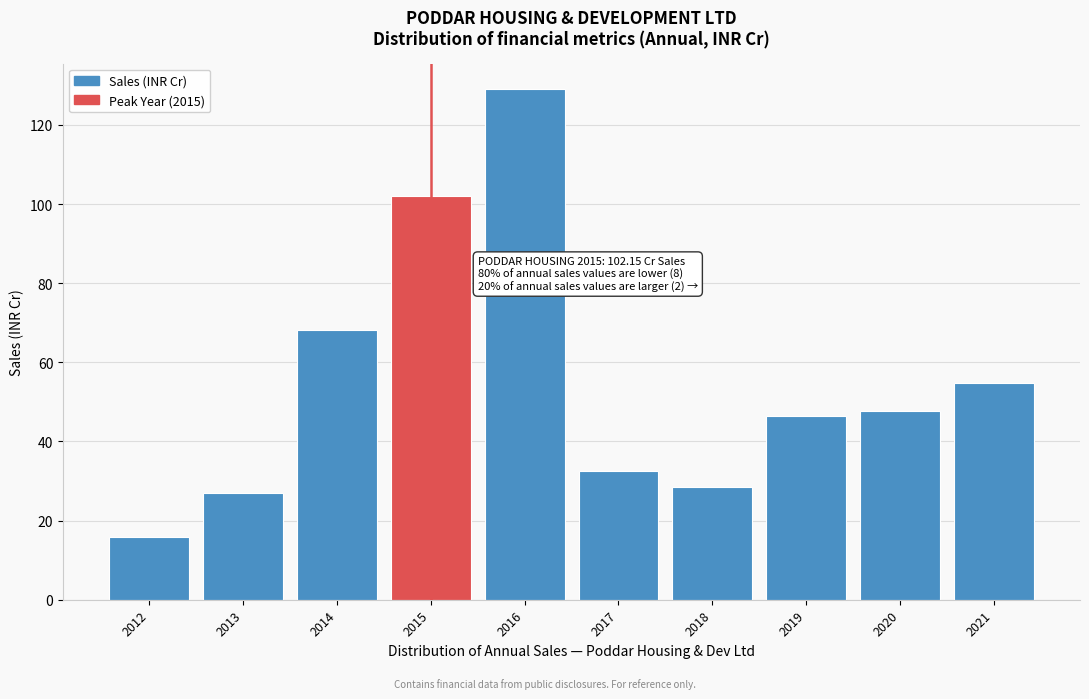

What is the difference between the values at 2012 and 2014?

52.1